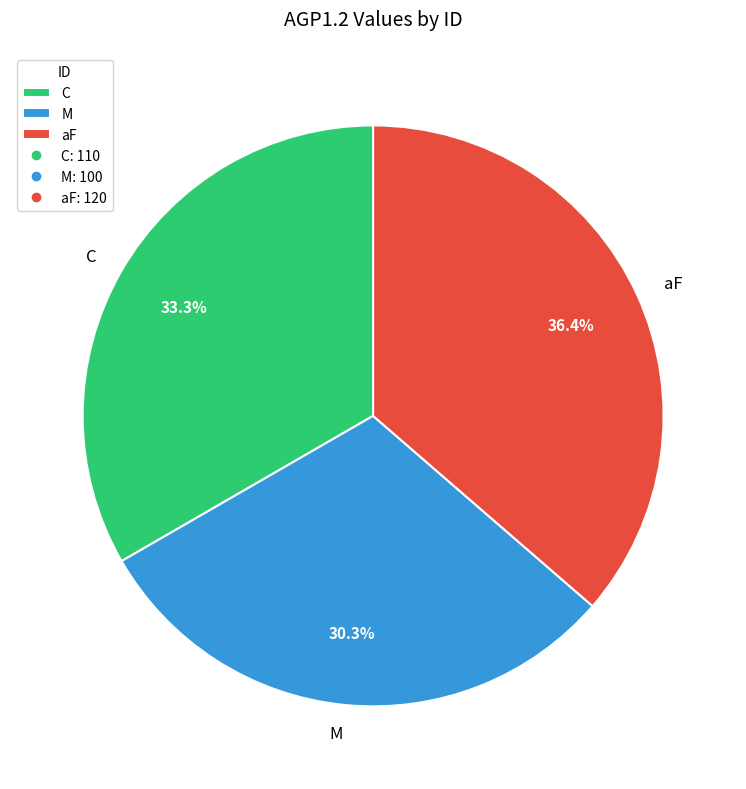

To the nearest percent, what is the difference between the largest and smallest slice percentages?

6%